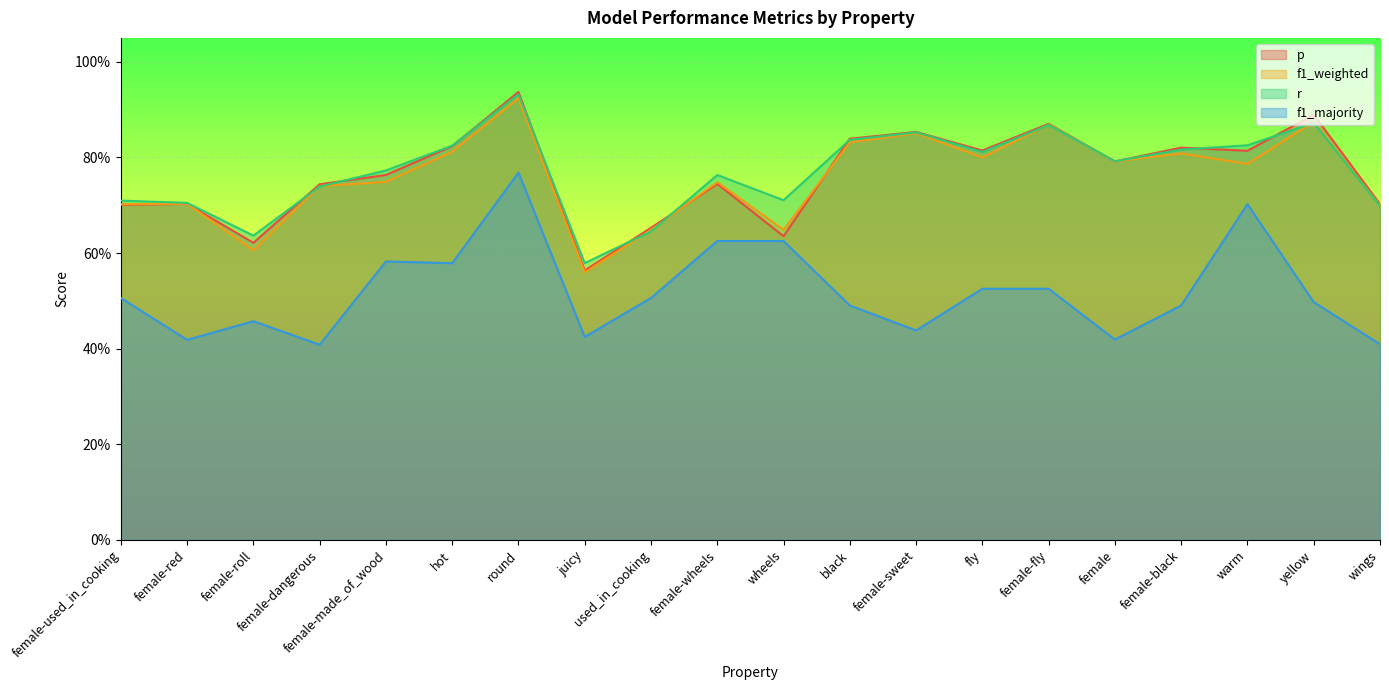

What is the difference between the maximum and minimum values in the f1_weighted series?

0.4